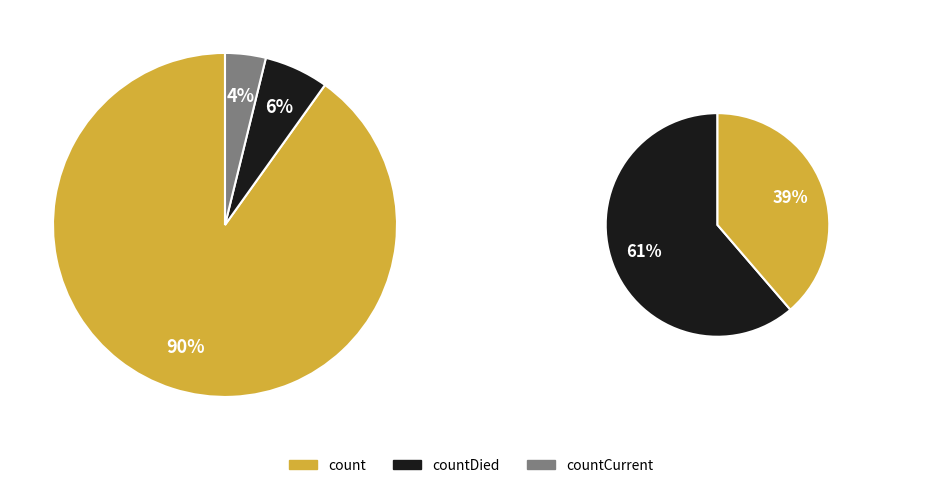

Is it true that count is 90% of the pie?

True